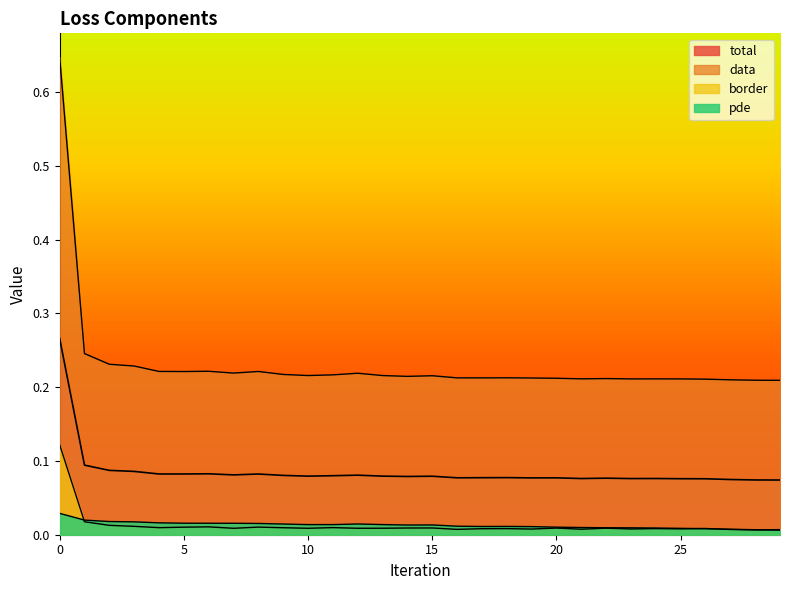

Reading left to right, extract all data points from this chart.

total: 0.3	0.1	0.1	0.1	0.1	0.1	0.1	0.1	0.1	0.1	0.1	0.1	0.1	0.1	0.1	0.1	0.1	0.1	0.1	0.1	0.1	0.1	0.1	0.1	0.1	0.1	0.1	0.1	0.1	0.1
data: 0.6	0.2	0.2	0.2	0.2	0.2	0.2	0.2	0.2	0.2	0.2	0.2	0.2	0.2	0.2	0.2	0.2	0.2	0.2	0.2	0.2	0.2	0.2	0.2	0.2	0.2	0.2	0.2	0.2	0.2
pde: 0.0	0.0	0.0	0.0	0.0	0.0	0.0	0.0	0.0	0.0	0.0	0.0	0.0	0.0	0.0	0.0	0.0	0.0	0.0	0.0	0.0	0.0	0.0	0.0	0.0	0.0	0.0	0.0	0.0	0.0
border: 0.1	0.0	0.0	0.0	0.0	0.0	0.0	0.0	0.0	0.0	0.0	0.0	0.0	0.0	0.0	0.0	0.0	0.0	0.0	0.0	0.0	0.0	0.0	0.0	0.0	0.0	0.0	0.0	0.0	0.0